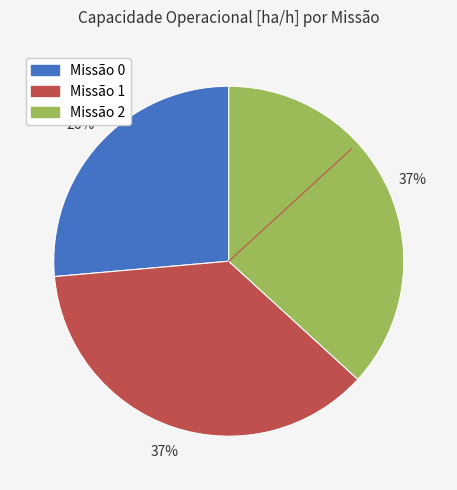

Is there a majority slice in this chart?

No